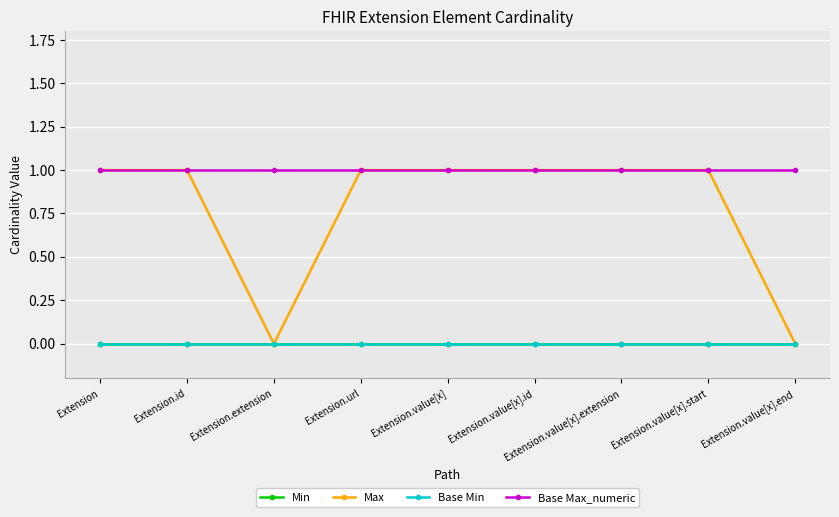

What position from the right is Extension.url?

6